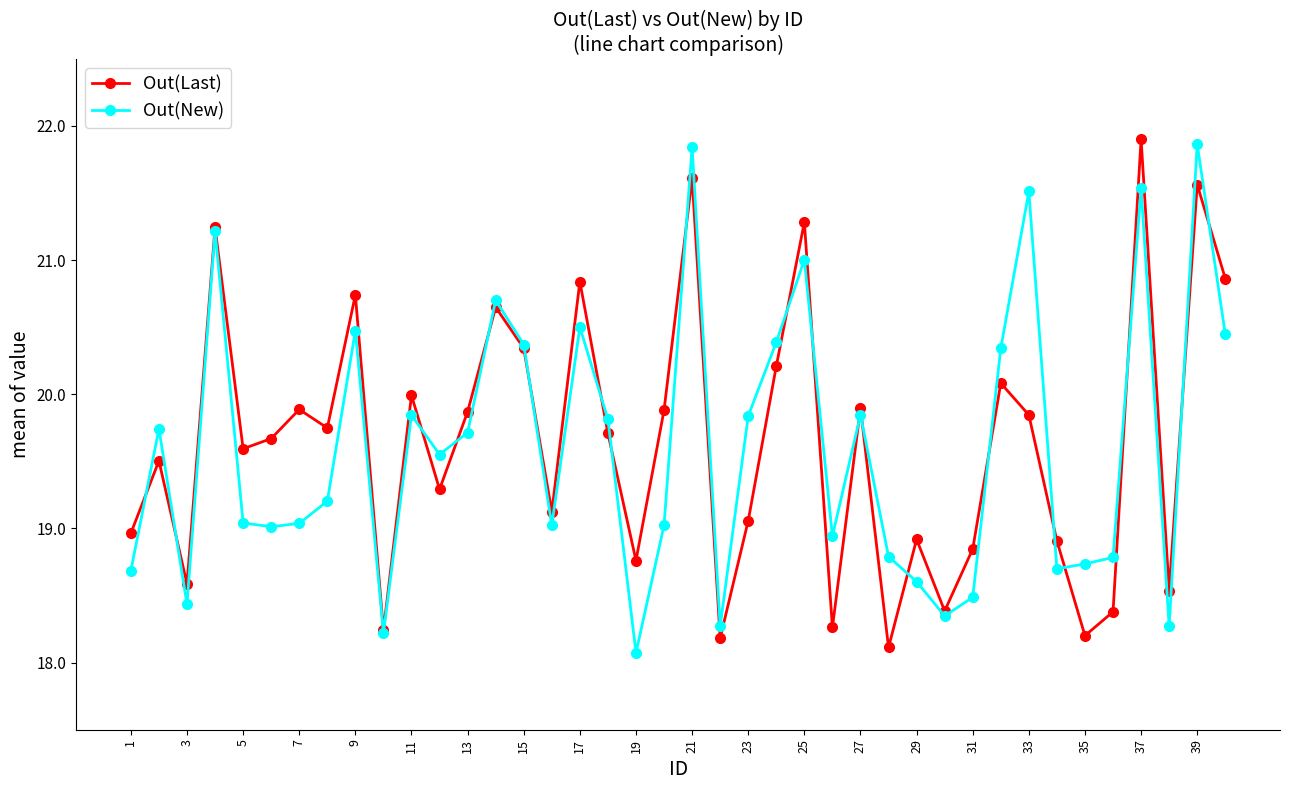

What is the minimum value shown in the chart?

18.1